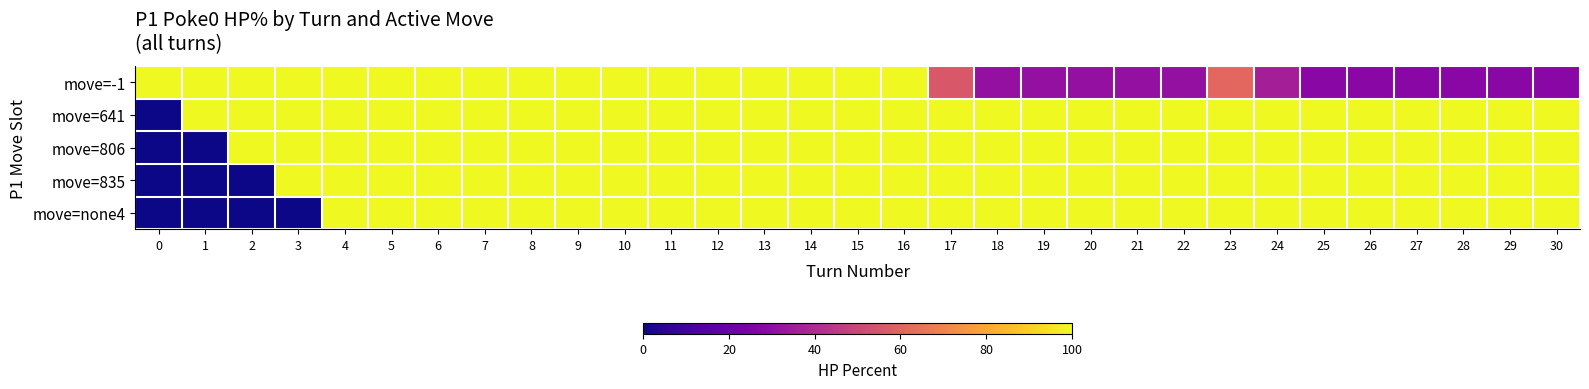

At how many categories does at least one series exceed 56?

31